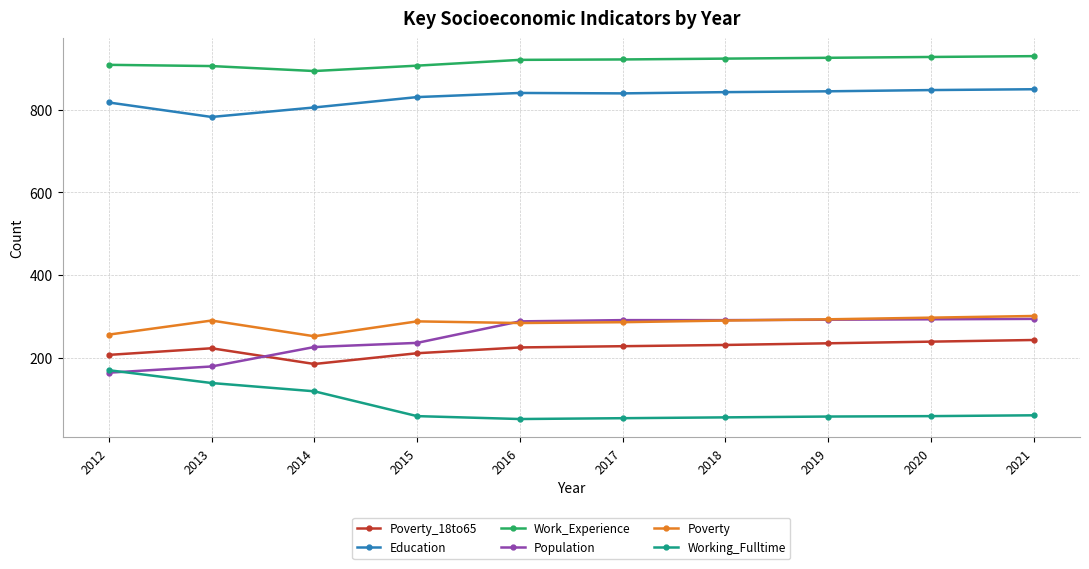

Which series has the largest total across all categories?

Work_Experience